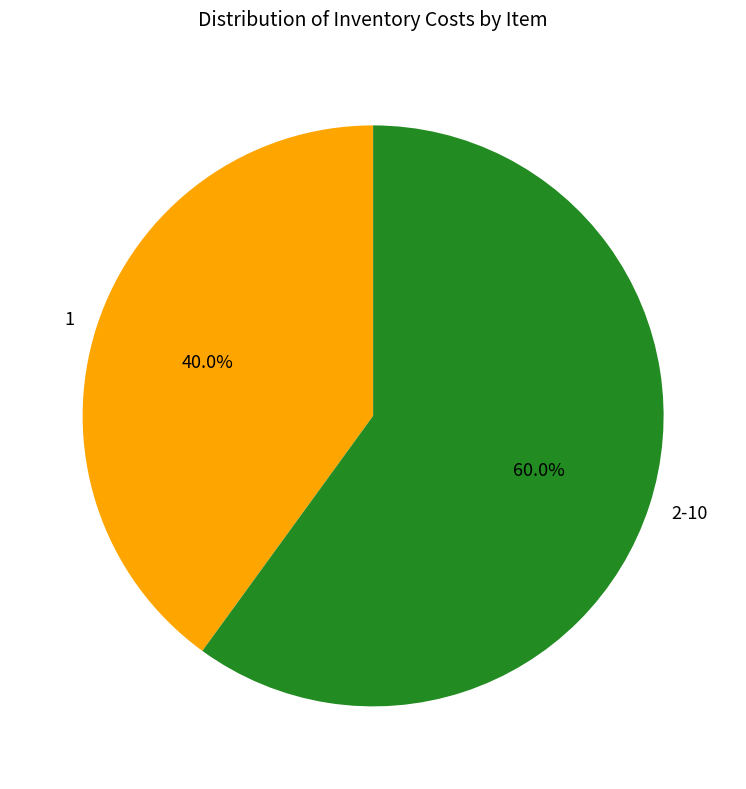

How many slices are in this pie chart?

2